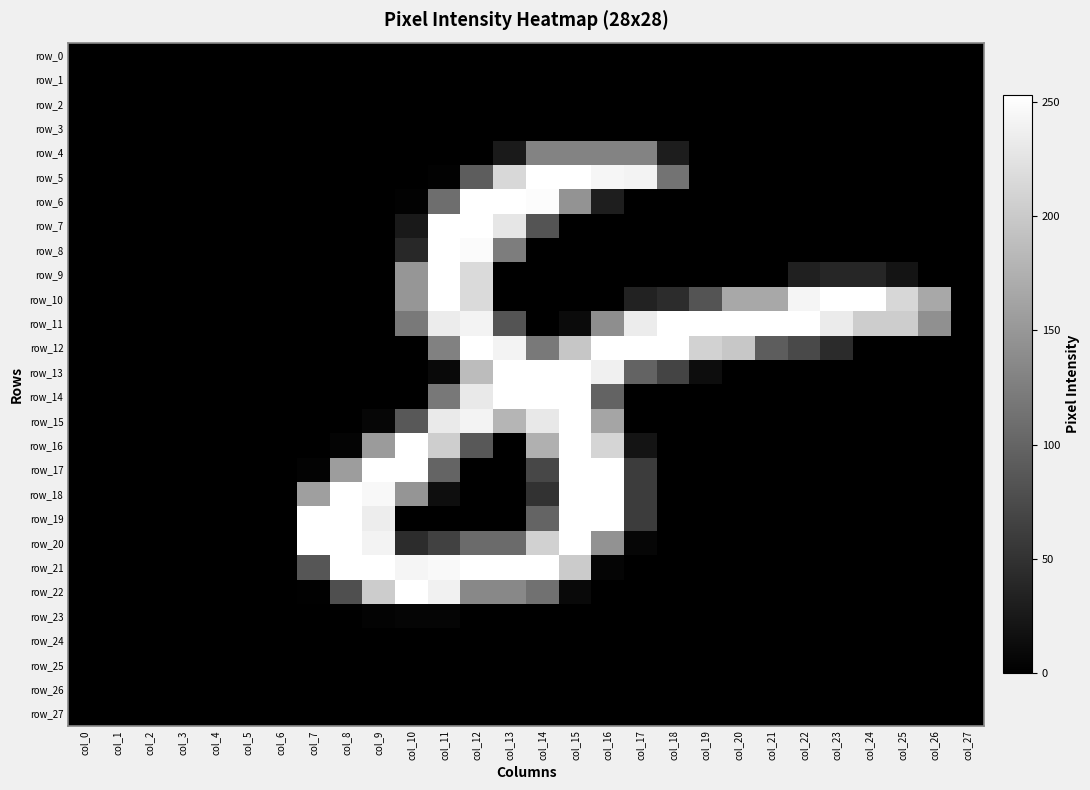

Reading left to right, what are all the values shown in this chart?

row_0: 0	0	0	0	0	0	0	0	0	0	0	0	0	0	0	0	0	0	0	0	0	0	0	0	0	0	0	0
row_1: 0	0	0	0	0	0	0	0	0	0	0	0	0	0	0	0	0	0	0	0	0	0	0	0	0	0	0	0
row_2: 0	0	0	0	0	0	0	0	0	0	0	0	0	0	0	0	0	0	0	0	0	0	0	0	0	0	0	0
row_3: 0	0	0	0	0	0	0	0	0	0	0	0	0	0	0	0	0	0	0	0	0	0	0	0	0	0	0	0
row_4: 0	0	0	0	0	0	0	0	0	0	0	0	0	26	130	130	130	130	29	0	0	0	0	0	0	0	0	0
row_5: 0	0	0	0	0	0	0	0	0	0	0	2	92	214	253	253	244	241	114	0	0	0	0	0	0	0	0	0
row_6: 0	0	0	0	0	0	0	0	0	0	2	109	253	253	250	146	30	0	0	0	0	0	0	0	0	0	0	0
row_7: 0	0	0	0	0	0	0	0	0	0	25	253	253	228	84	0	0	0	0	0	0	0	0	0	0	0	0	0
row_8: 0	0	0	0	0	0	0	0	0	0	41	253	249	124	0	0	0	0	0	0	0	0	0	0	0	0	0	0
row_9: 0	0	0	0	0	0	0	0	0	0	149	253	216	0	0	0	0	0	0	0	0	0	33	38	38	20	0	0
row_10: 0	0	0	0	0	0	0	0	0	0	149	253	216	0	0	0	0	34	44	84	167	167	243	253	253	213	167	0
row_11: 0	0	0	0	0	0	0	0	0	0	120	234	242	84	0	11	141	234	253	253	253	253	253	233	203	203	143	0
row_12: 0	0	0	0	0	0	0	0	0	0	0	128	253	241	120	196	253	253	253	208	197	92	74	43	0	0	0	0
row_13: 0	0	0	0	0	0	0	0	0	0	0	9	186	253	253	253	238	98	68	13	0	0	0	0	0	0	0	0
row_14: 0	0	0	0	0	0	0	0	0	0	0	119	231	253	253	253	98	0	0	0	0	0	0	0	0	0	0	0
row_15: 0	0	0	0	0	0	0	0	0	6	87	232	242	179	230	253	164	0	0	0	0	0	0	0	0	0	0	0
row_16: 0	0	0	0	0	0	0	0	4	154	253	204	87	0	174	253	211	20	0	0	0	0	0	0	0	0	0	0
row_17: 0	0	0	0	0	0	0	3	156	253	253	99	0	0	71	253	253	61	0	0	0	0	0	0	0	0	0	0
row_18: 0	0	0	0	0	0	0	158	253	246	148	14	0	0	50	253	253	61	0	0	0	0	0	0	0	0	0	0
row_19: 0	0	0	0	0	0	0	254	253	235	0	0	0	0	99	253	253	61	0	0	0	0	0	0	0	0	0	0
row_20: 0	0	0	0	0	0	0	254	253	242	44	65	106	106	207	253	145	6	0	0	0	0	0	0	0	0	0	0
row_21: 0	0	0	0	0	0	0	85	253	253	243	247	253	253	253	201	5	0	0	0	0	0	0	0	0	0	0	0
row_22: 0	0	0	0	0	0	0	1	79	202	253	239	135	135	112	9	0	0	0	0	0	0	0	0	0	0	0	0
row_23: 0	0	0	0	0	0	0	0	0	3	5	5	0	0	0	0	0	0	0	0	0	0	0	0	0	0	0	0
row_24: 0	0	0	0	0	0	0	0	0	0	0	0	0	0	0	0	0	0	0	0	0	0	0	0	0	0	0	0
row_25: 0	0	0	0	0	0	0	0	0	0	0	0	0	0	0	0	0	0	0	0	0	0	0	0	0	0	0	0
row_26: 0	0	0	0	0	0	0	0	0	0	0	0	0	0	0	0	0	0	0	0	0	0	0	0	0	0	0	0
row_27: 0	0	0	0	0	0	0	0	0	0	0	0	0	0	0	0	0	0	0	0	0	0	0	0	0	0	0	0